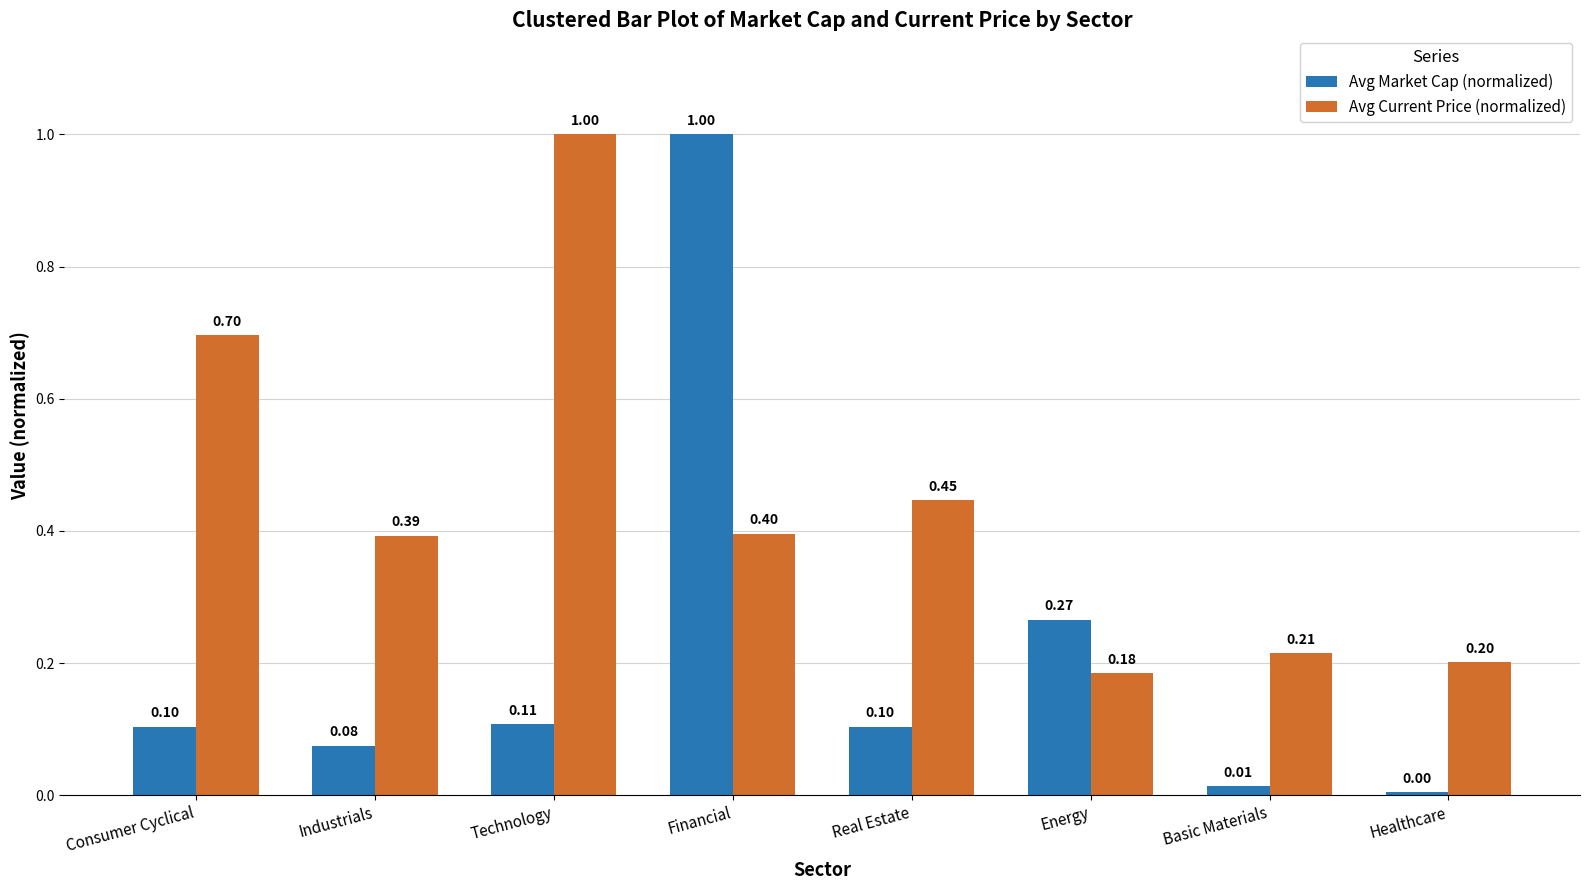

Is it true that Avg Market Cap (normalized) equals 0.2 at Consumer Cyclical?

False